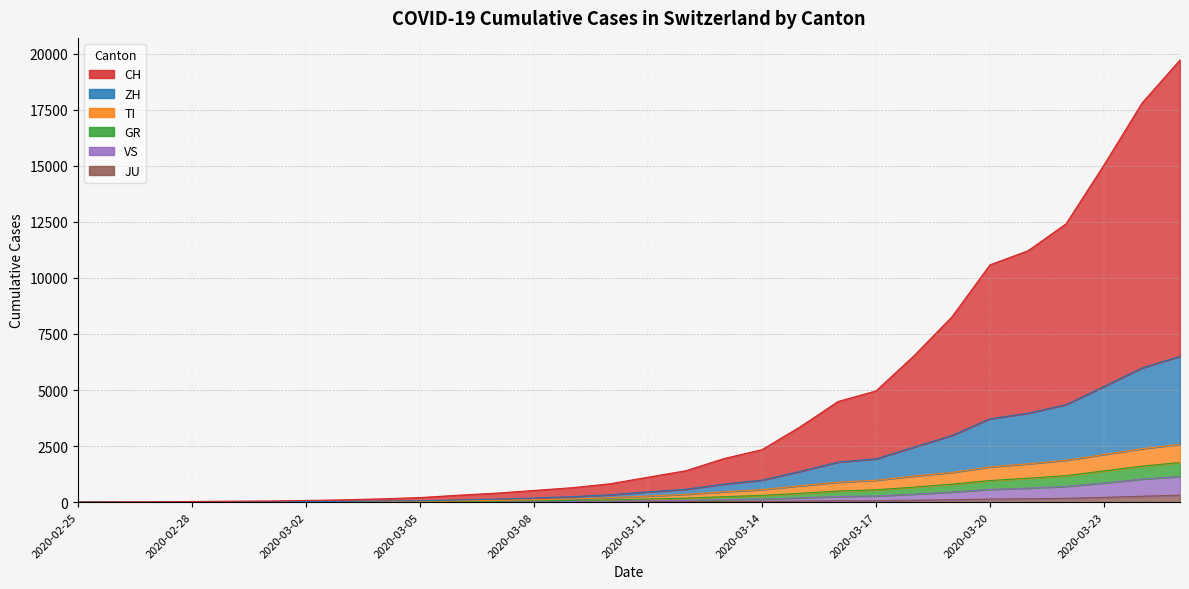

The ZH series shows 5 at 2020-02-27. True or false?

False